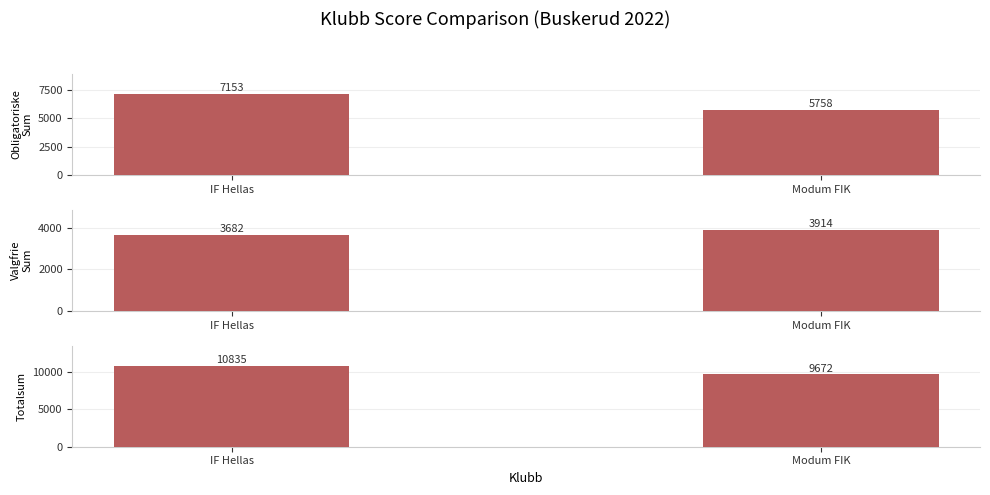

How many bars are there in total?

6